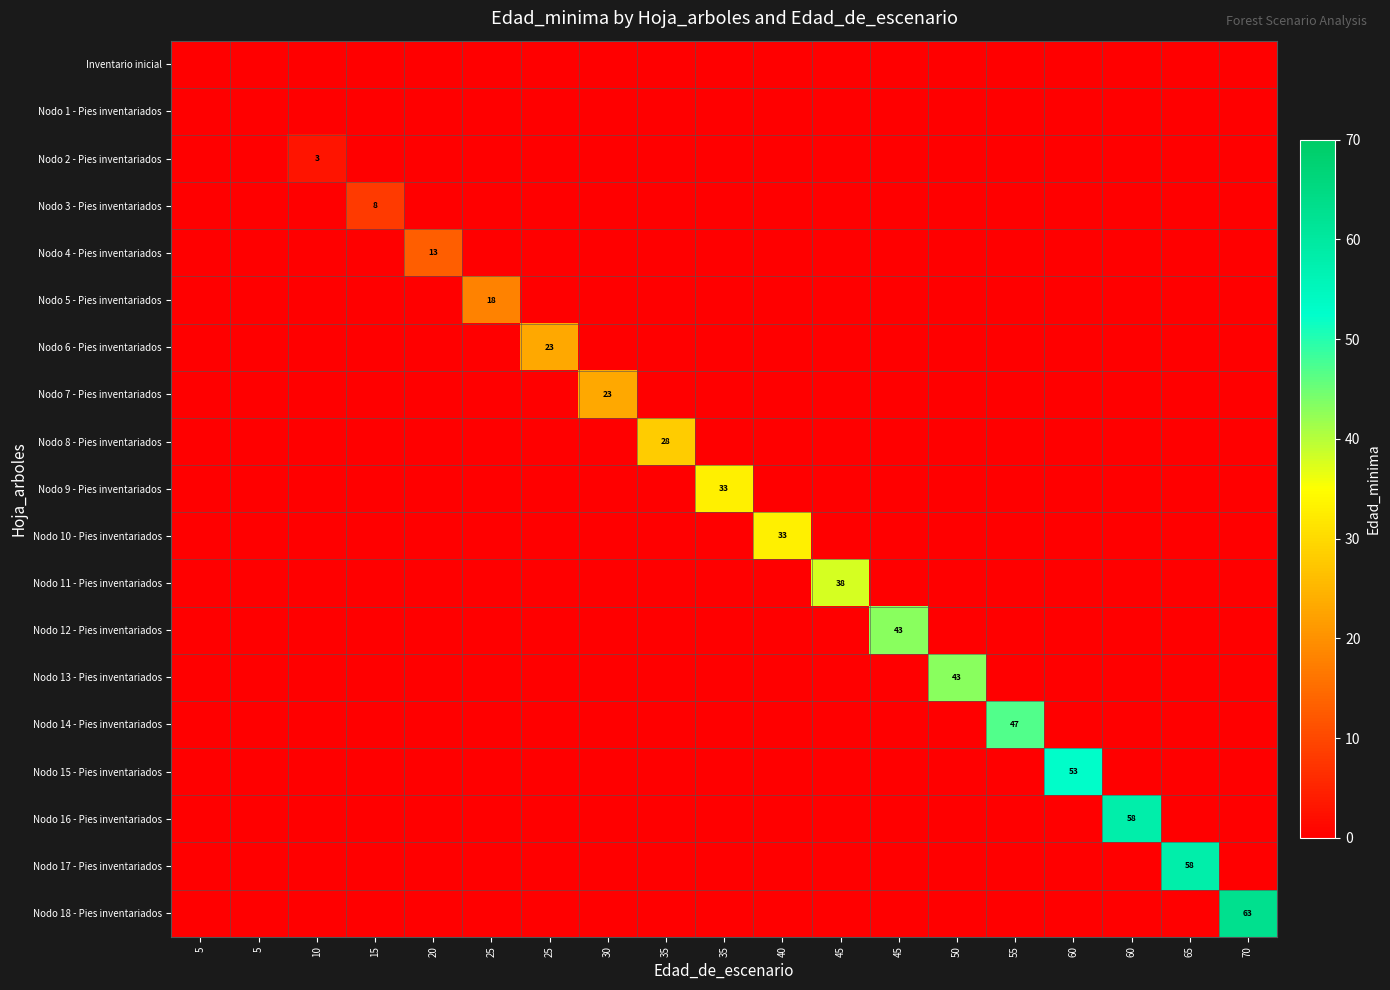

Rank the series at 5 from highest to lowest value.

Inventario inicial, Nodo 1 - Pies inventariados, Nodo 2 - Pies inventariados, Nodo 3 - Pies inventariados, Nodo 4 - Pies inventariados, Nodo 5 - Pies inventariados, Nodo 6 - Pies inventariados, Nodo 7 - Pies inventariados, Nodo 8 - Pies inventariados, Nodo 9 - Pies inventariados, Nodo 10 - Pies inventariados, Nodo 11 - Pies inventariados, Nodo 12 - Pies inventariados, Nodo 13 - Pies inventariados, Nodo 14 - Pies inventariados, Nodo 15 - Pies inventariados, Nodo 16 - Pies inventariados, Nodo 17 - Pies inventariados, Nodo 18 - Pies inventariados